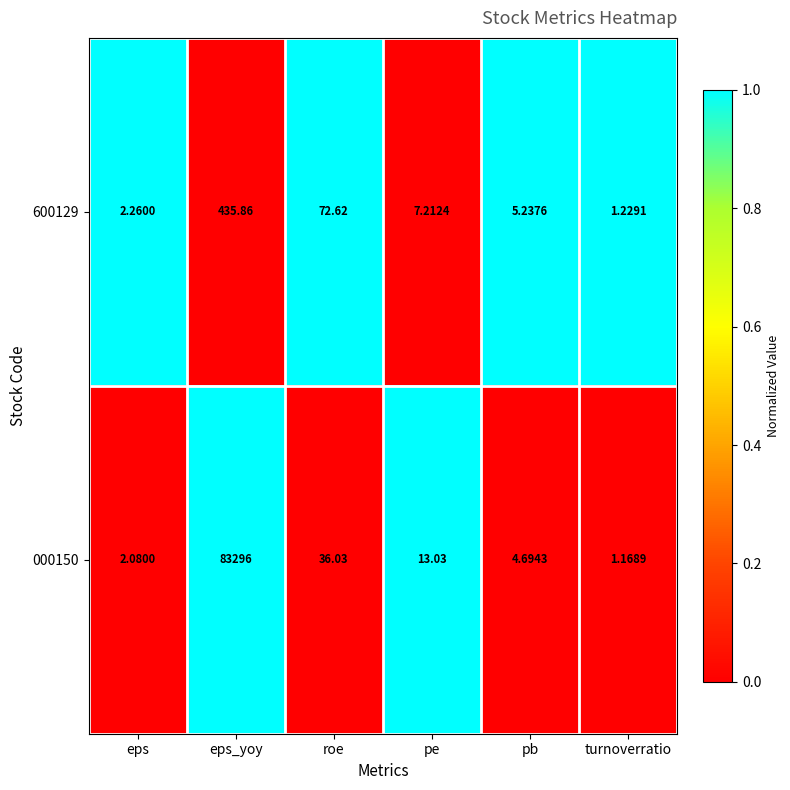

Is the value of 600129 at roe greater than the value of 000150 at pe?

Yes